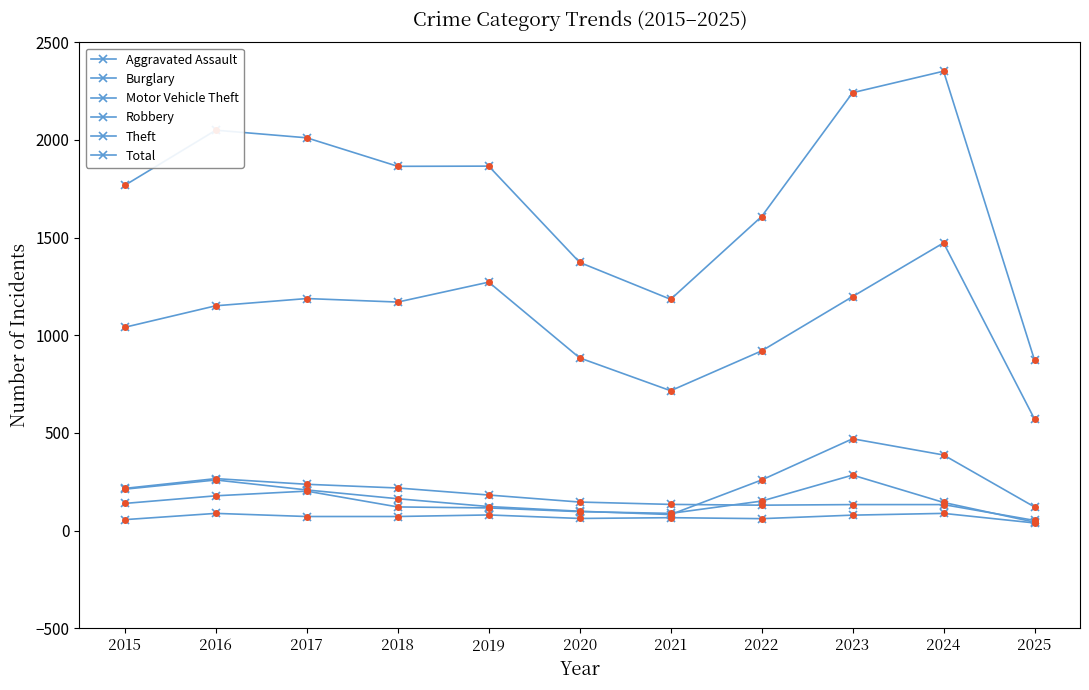

Does the chart have visible grid lines?

No